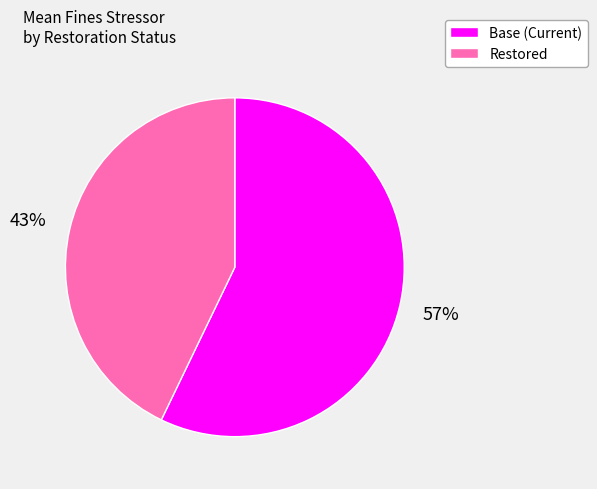

Which has a higher value, Restored or Base (Current)?

Base (Current)